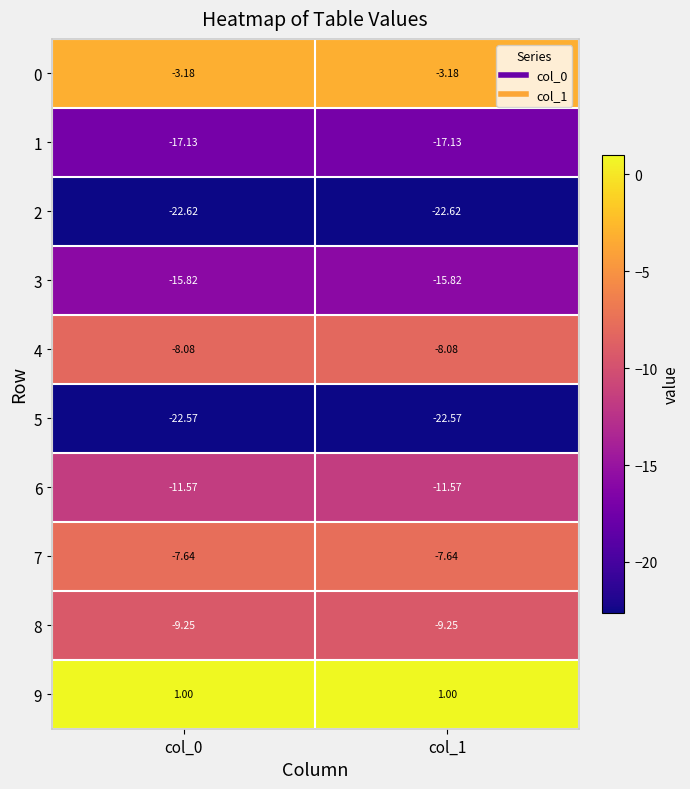

Is the value of 3 at col_1 greater than the value of 0 at col_0?

No